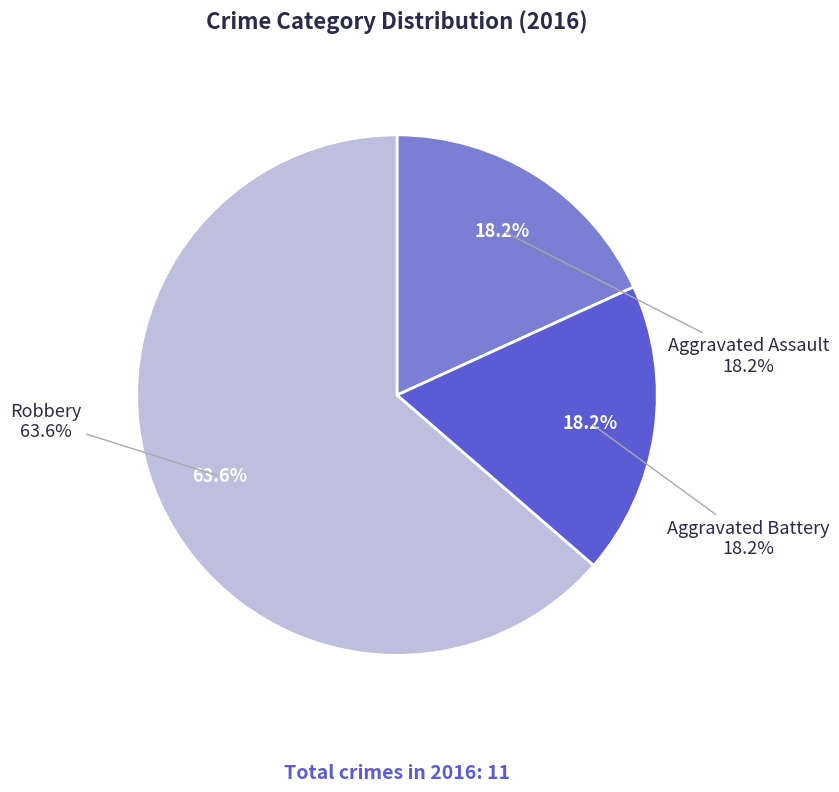

To the nearest percent, what portion does Aggravated Assault represent?

18%